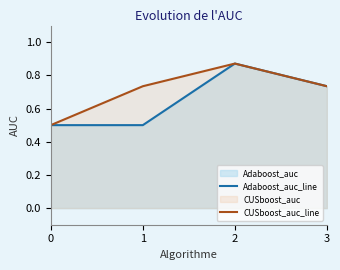

Reading right to left, list all the values displayed in this chart.

Adaboost_auc_line: 3=0.7	2=0.9	1=0.5	0=0.5
CUSboost_auc_line: 3=0.7	2=0.9	1=0.7	0=0.5